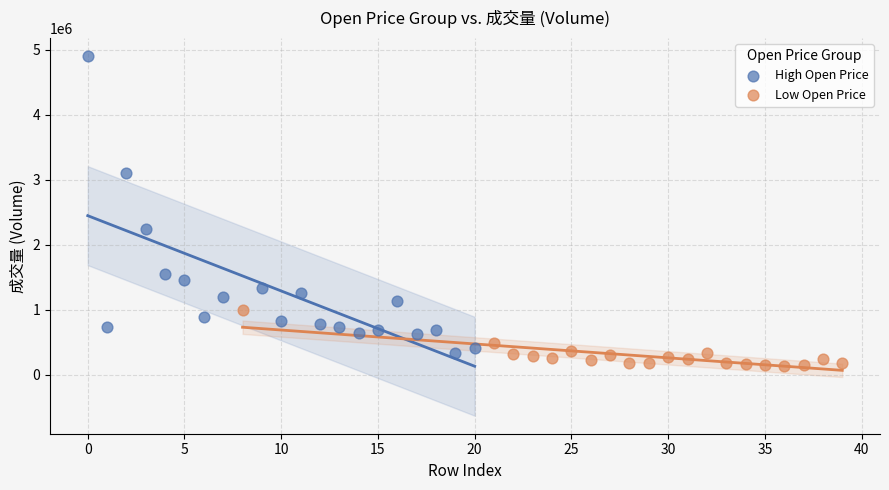

Which series contains the highest Y value?

High Open Price